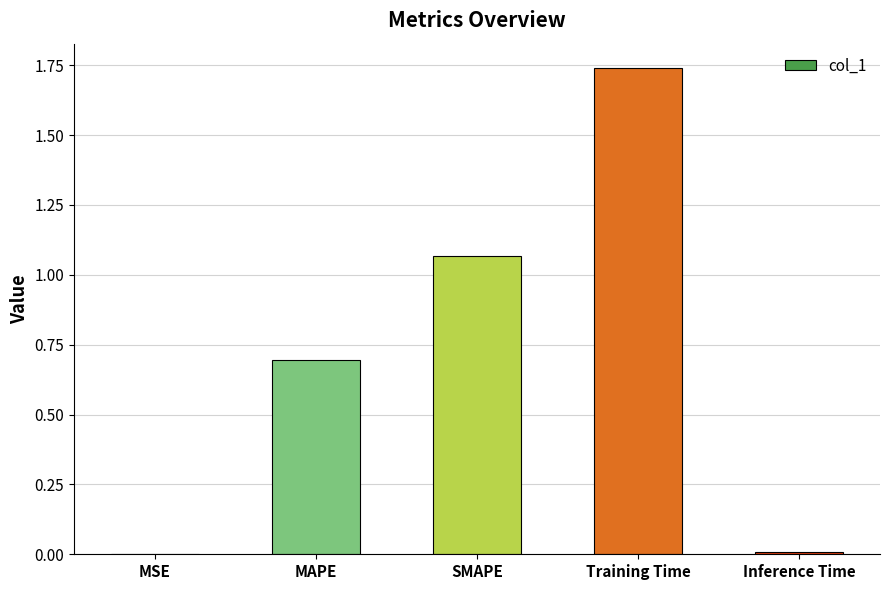

Between Inference Time and SMAPE, which is larger?

SMAPE